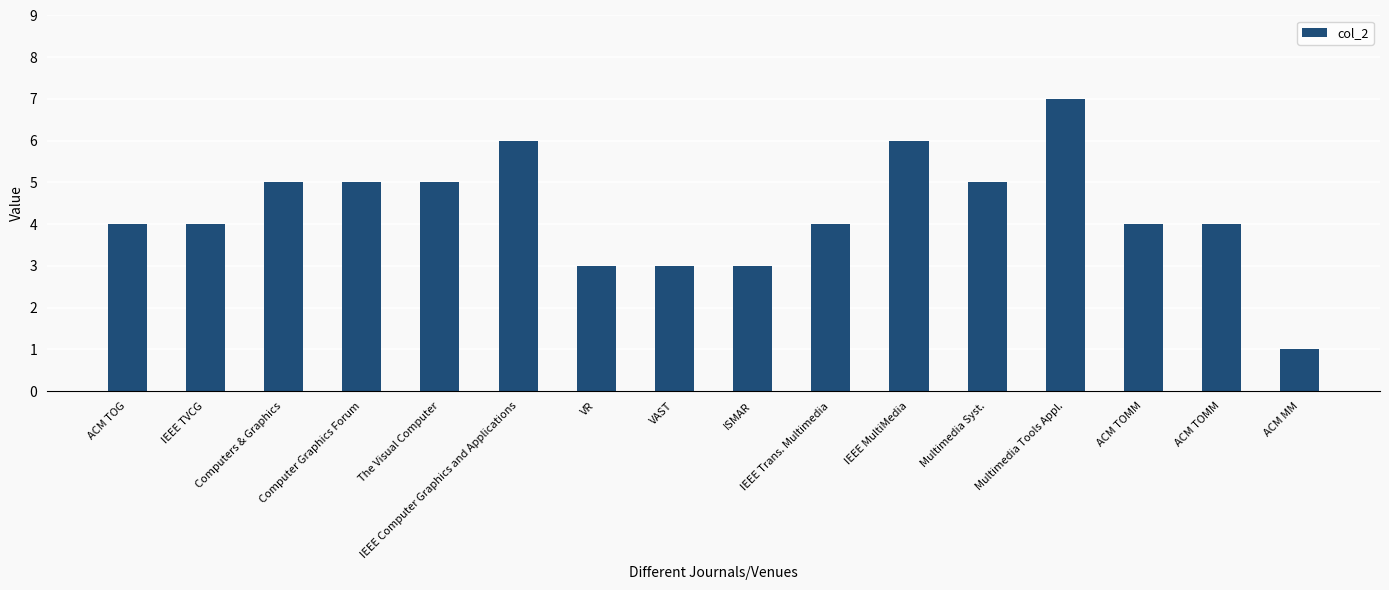

How many data points does each series have?

16